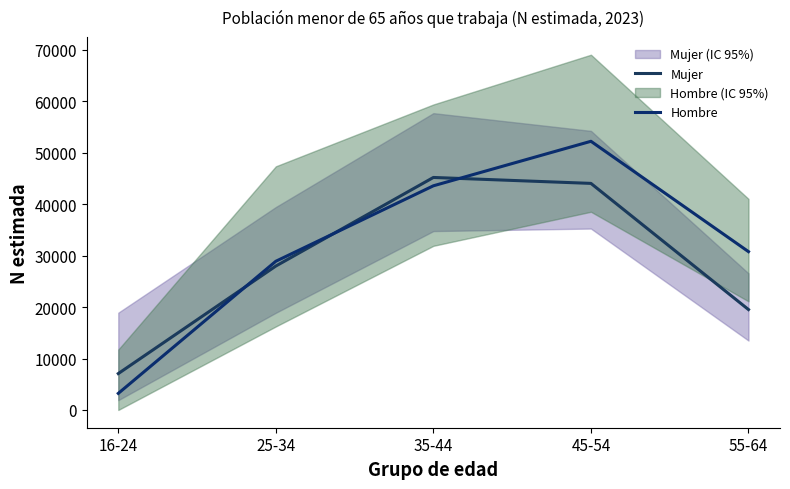

What is the smallest value displayed?

3222